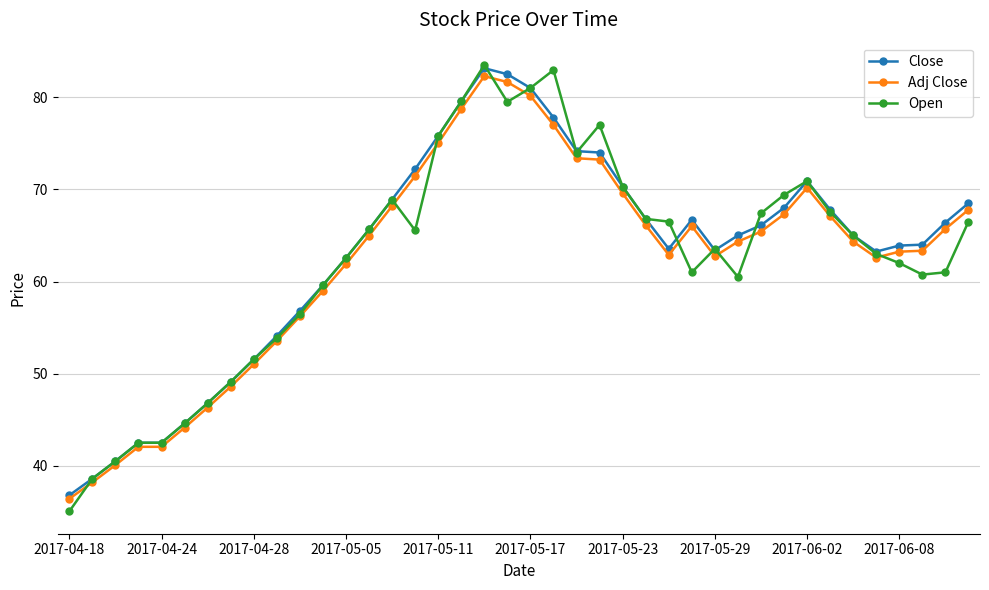

What is the maximum value for Adj Close?

82.3